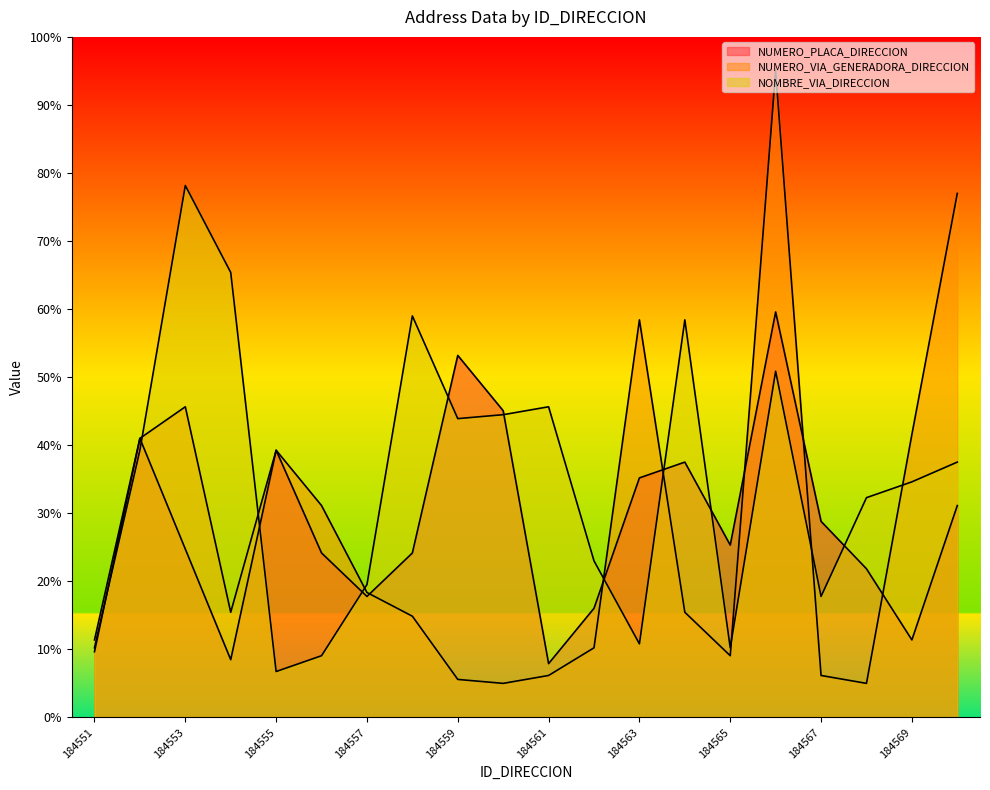

What is the difference between the maximum and minimum values in the NUMERO_VIA_GENERADORA_DIRECCION series?

90.0